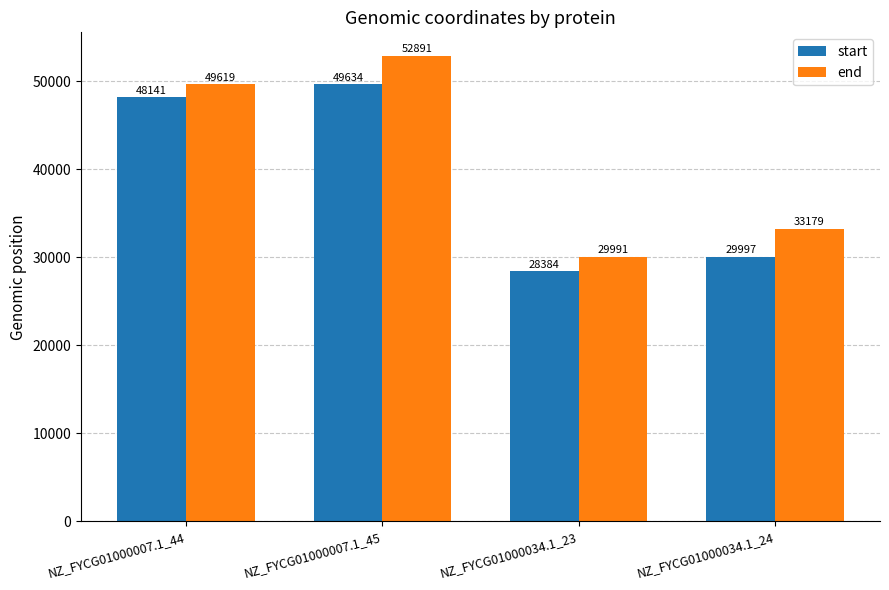

Rank the series by their maximum value, from highest to lowest.

end, start